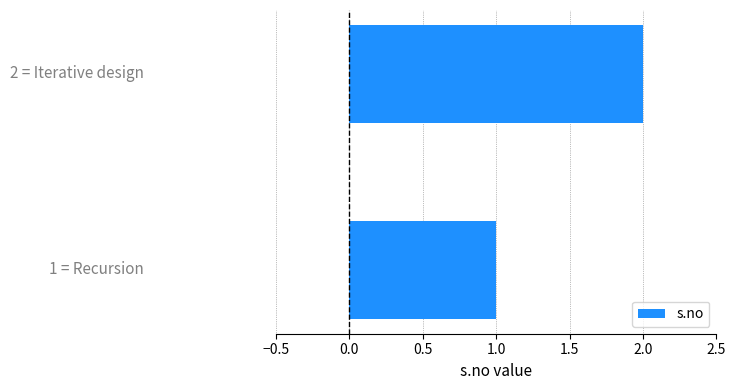

What is the sum of all values?

3